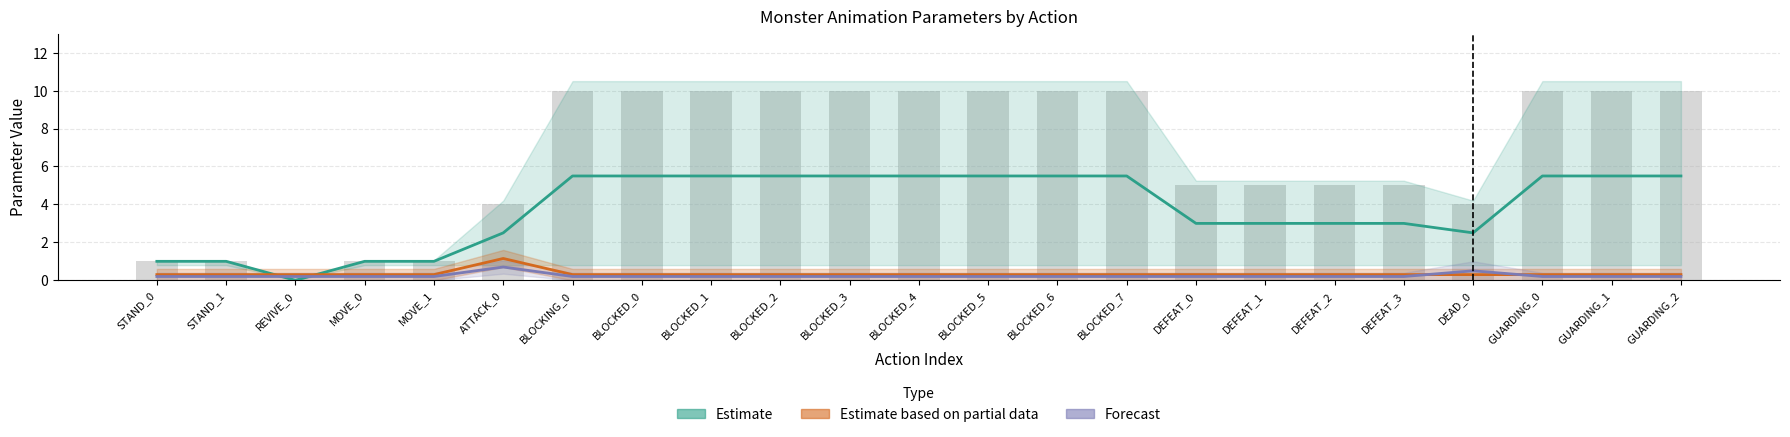

What is the difference between the maximum and minimum values in the Estimate based on partial data series?

0.8